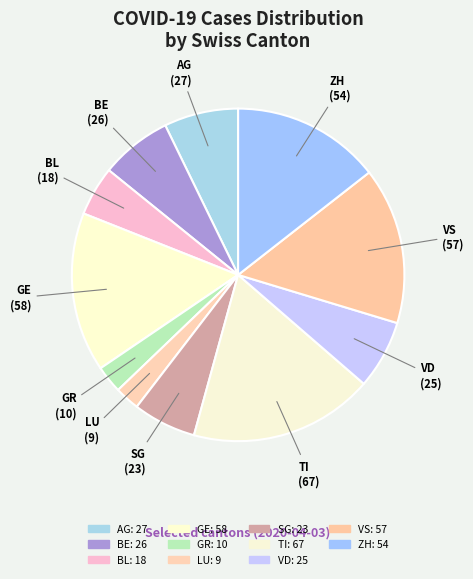

How much of the chart is everything except AG?

92.8%